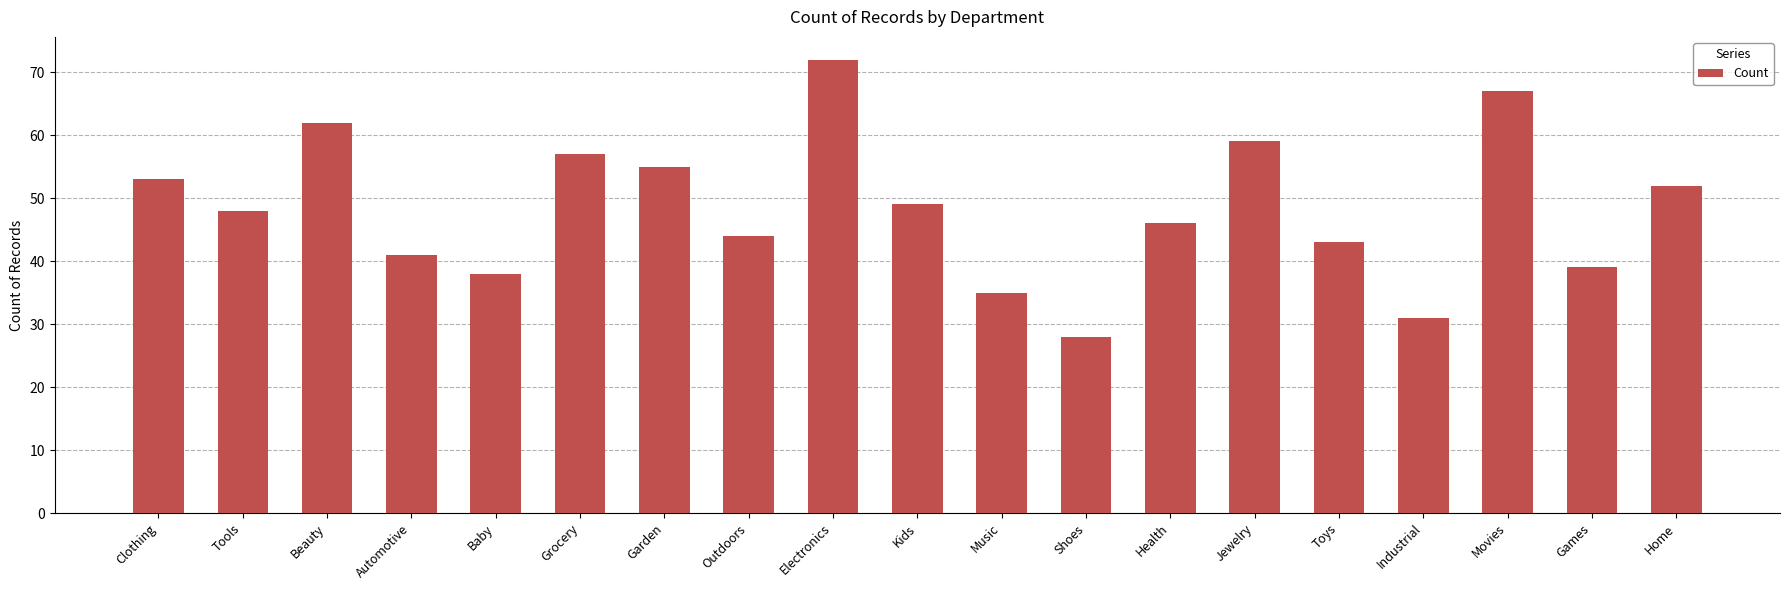

The chart shows a value of 12 at Clothing. True or false?

False